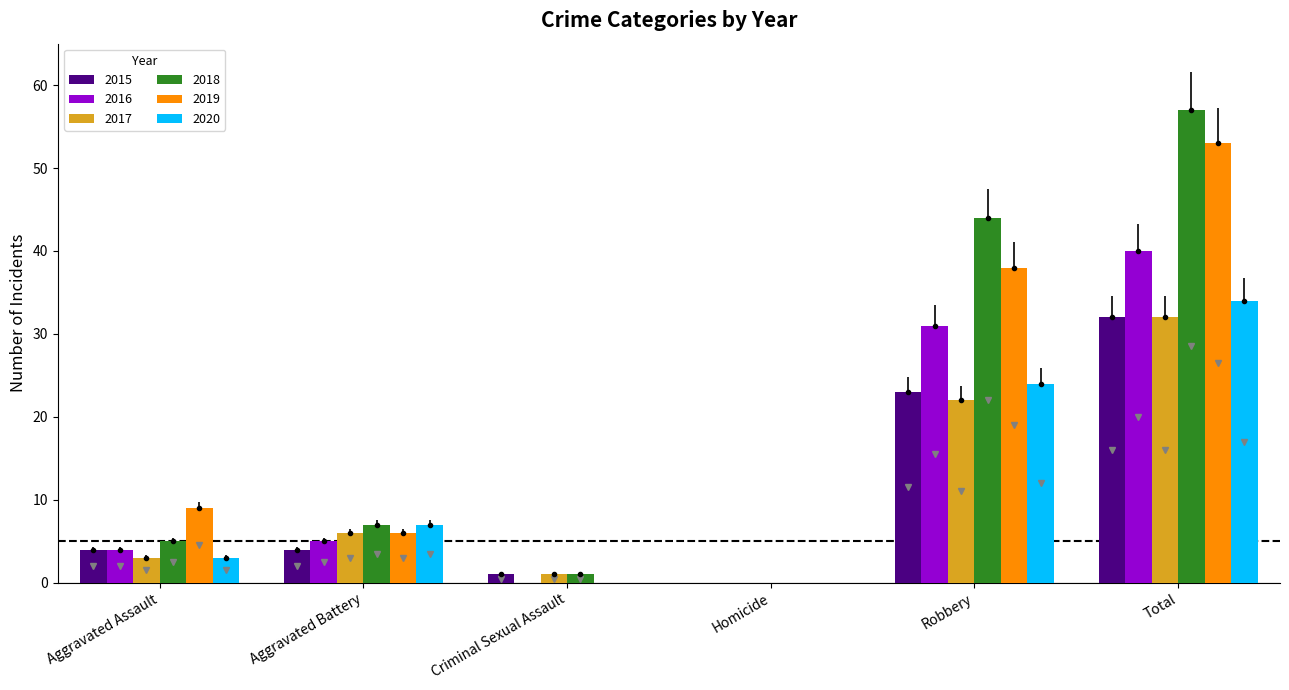

The 2017 series shows 1 at Criminal Sexual Assault. True or false?

True